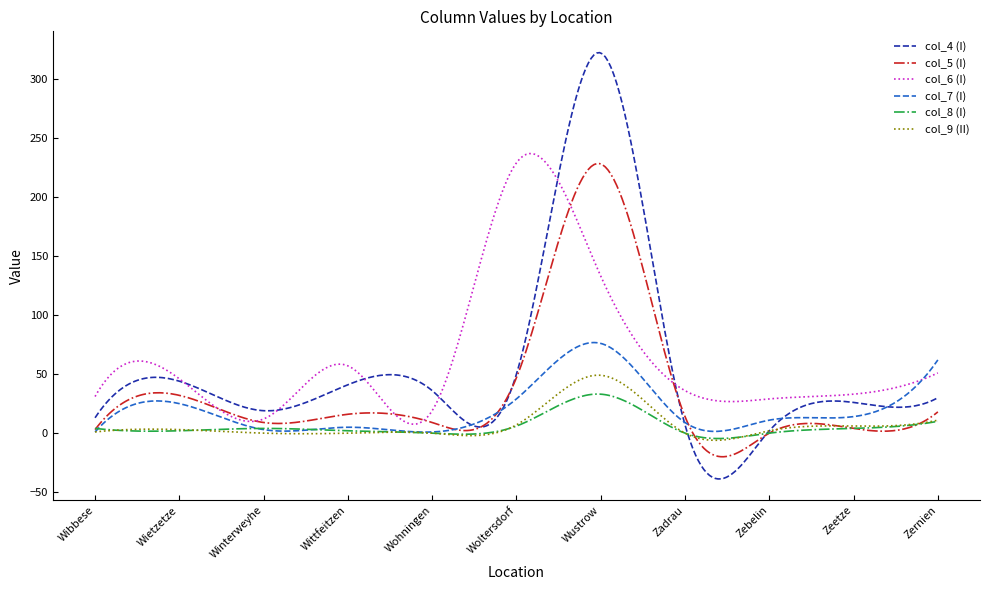

True or false: col_4 (I) and col_9 (II) cross at least once.

True